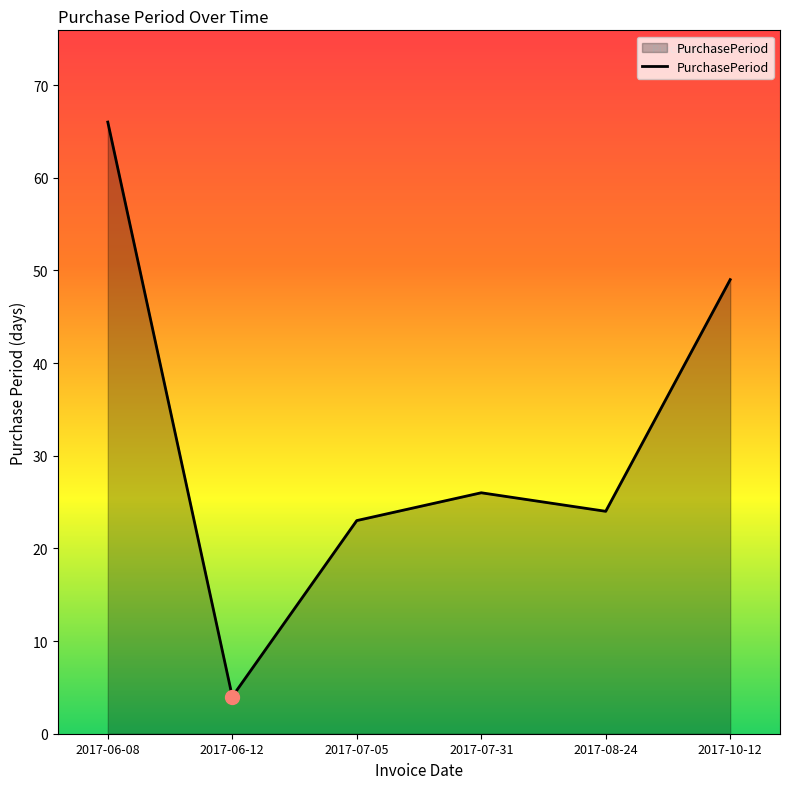

What is the difference between the maximum and minimum values?

62